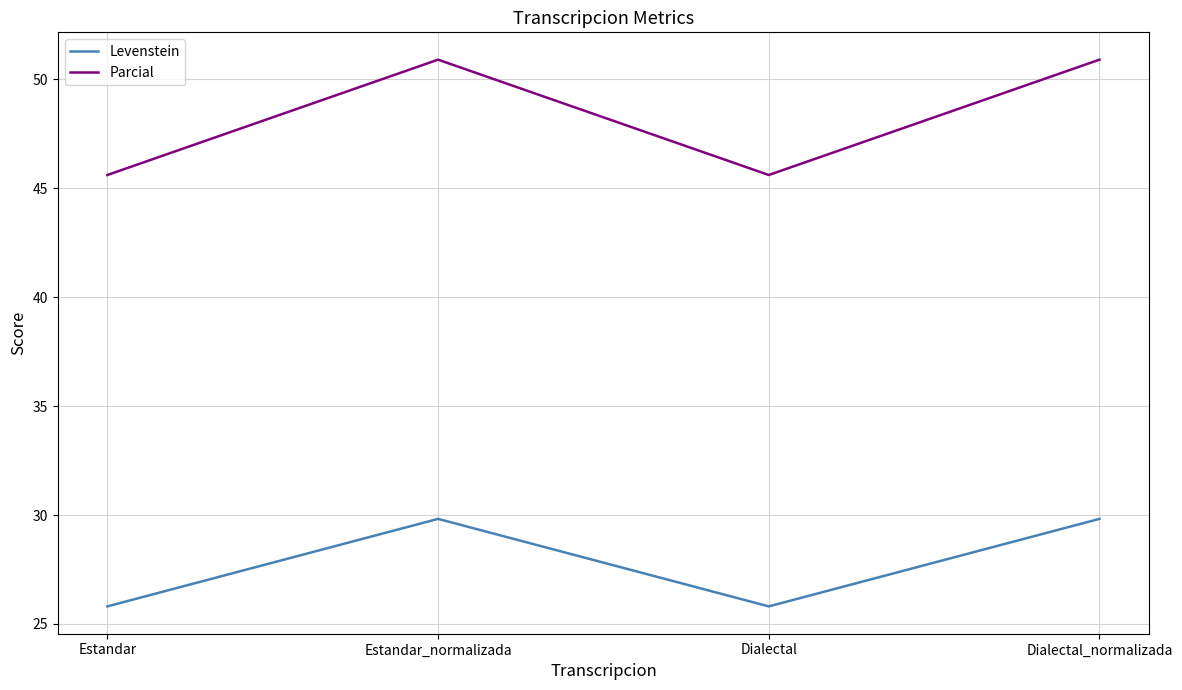

What is the total value across all series at Estandar?

71.4